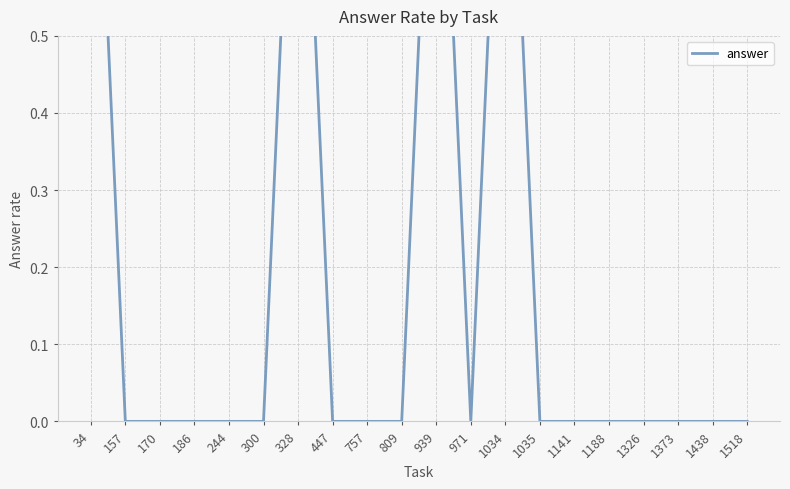

True or false: the data has more than 2 interior local peaks.

True